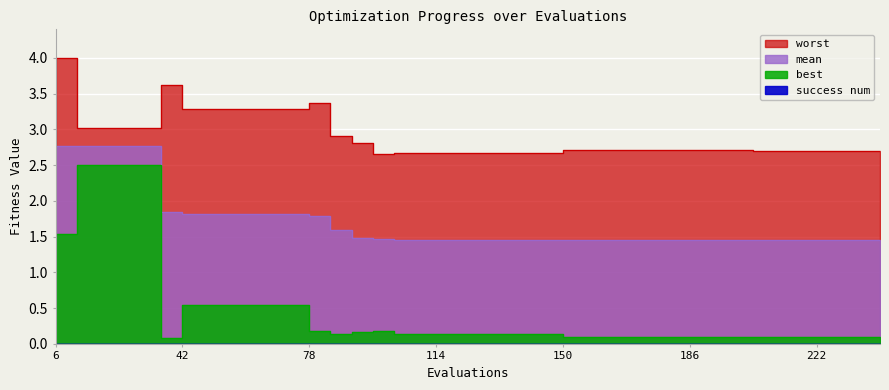

True or false: mean has more than 0 points higher than both neighbors.

False